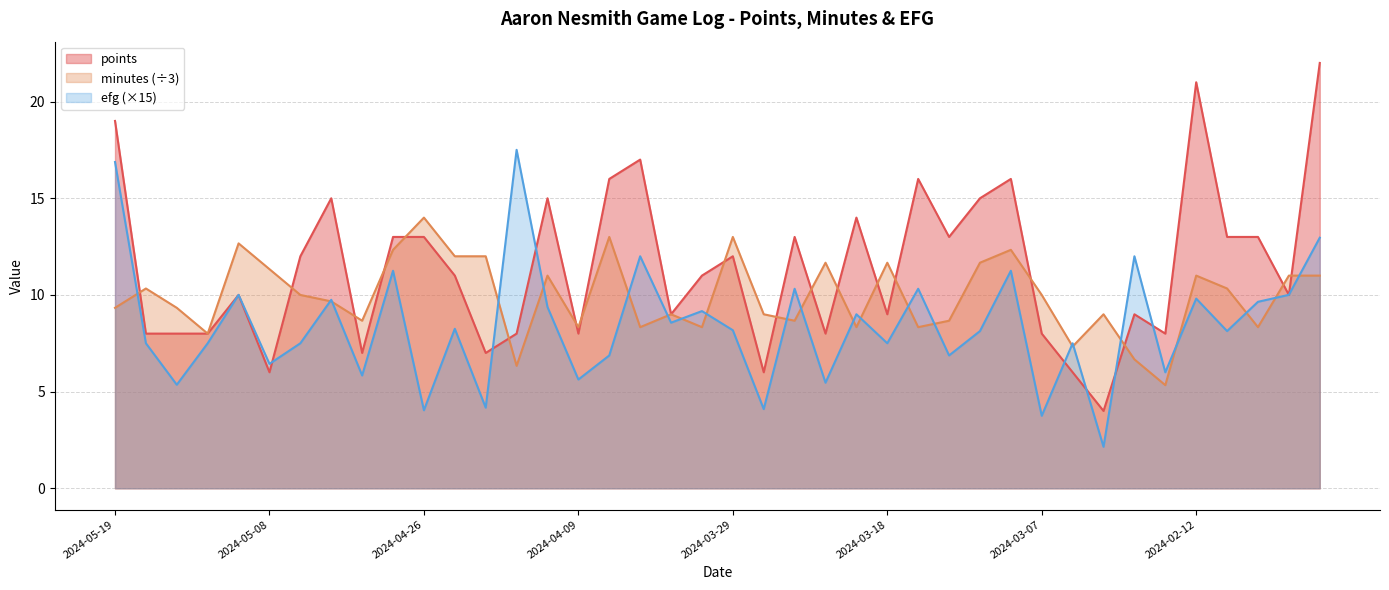

What is the maximum value shown in the chart?

22.0